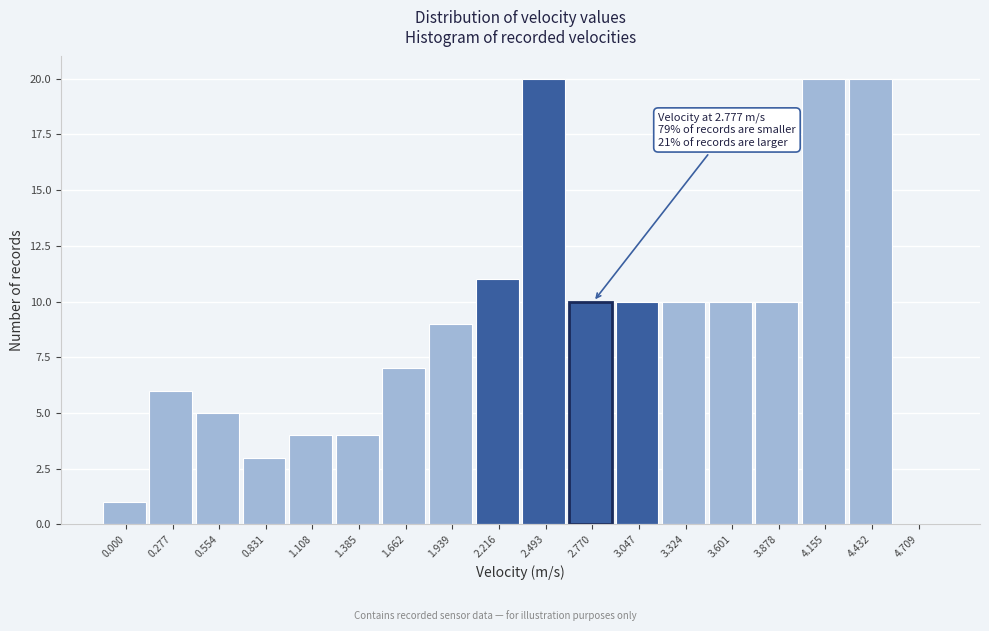

Reading right to left, transcribe all the data shown in this chart.

4.709=0	4.432=20	4.155=20	3.878=10	3.601=10	3.324=10	3.047=10	2.770=10	2.493=20	2.216=11	1.939=9	1.662=7	1.385=4	1.108=4	0.831=3	0.554=5	0.277=6	0.000=1